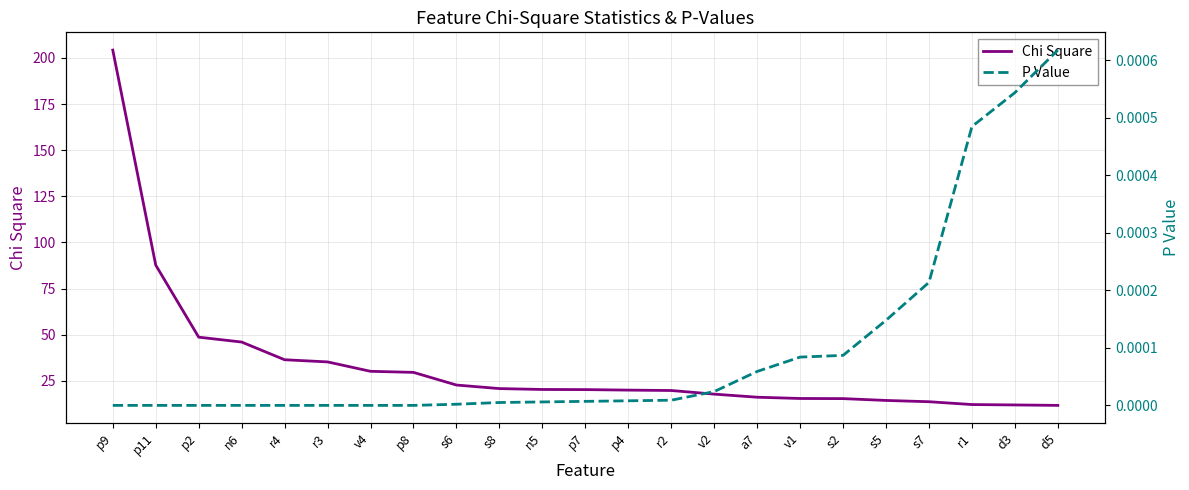

What is the total value across all series at v4?

30.2